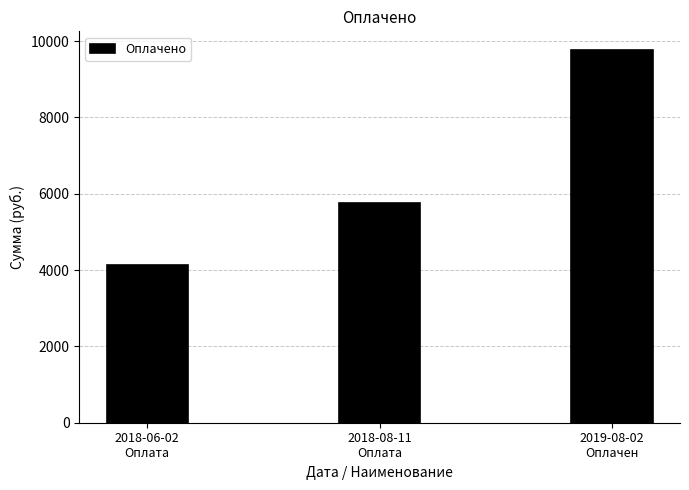

Is it true that the value at 2018-08-11
Оплата is 3382.1?

False